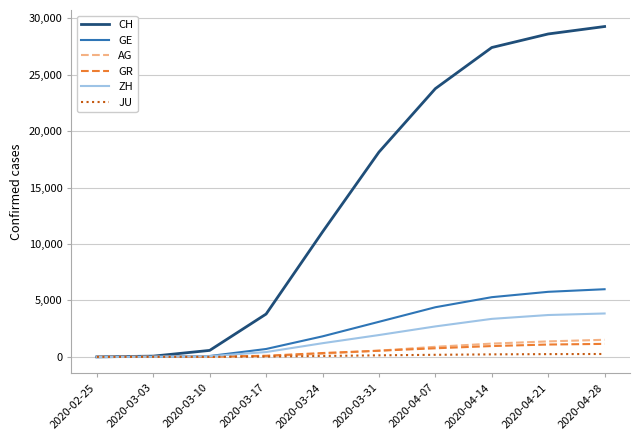

How many lines are shown in the chart?

6